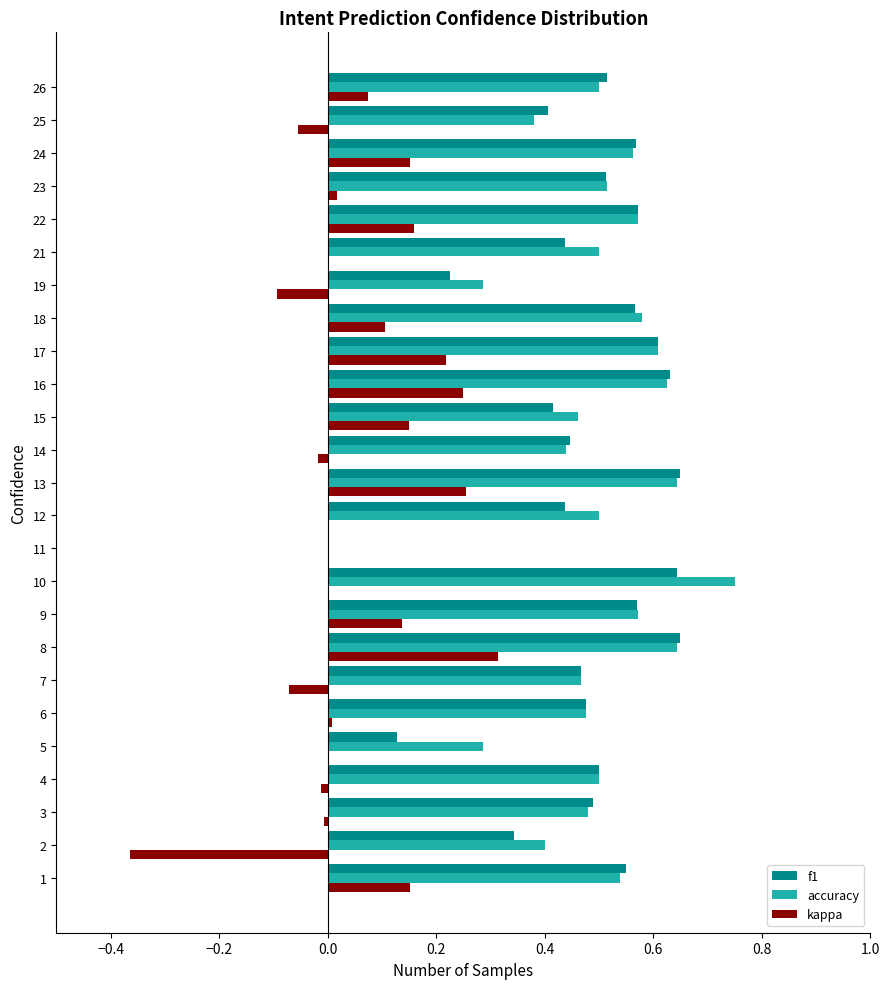

True or false: accuracy has a value of 0.7 at 4.

False